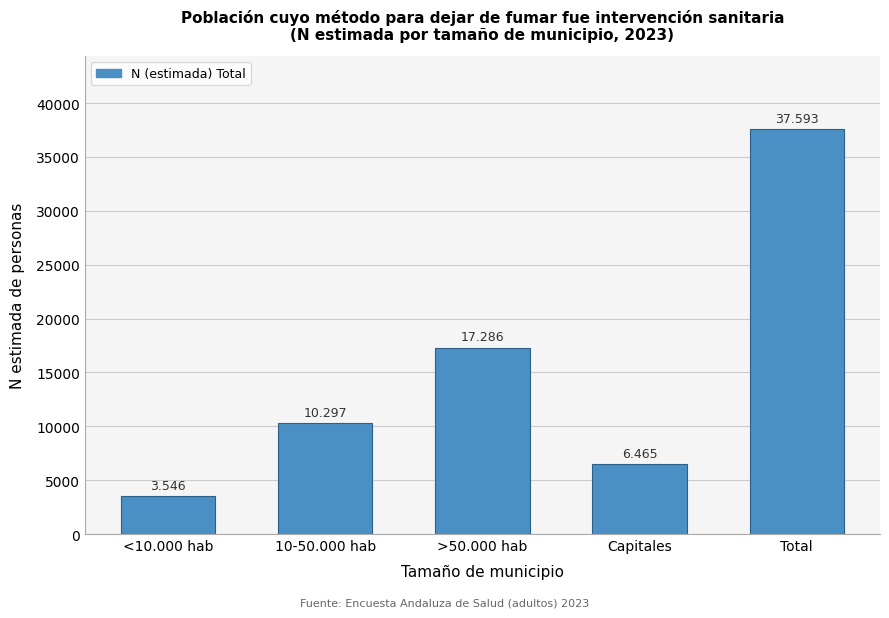

Are the bars horizontal?

No